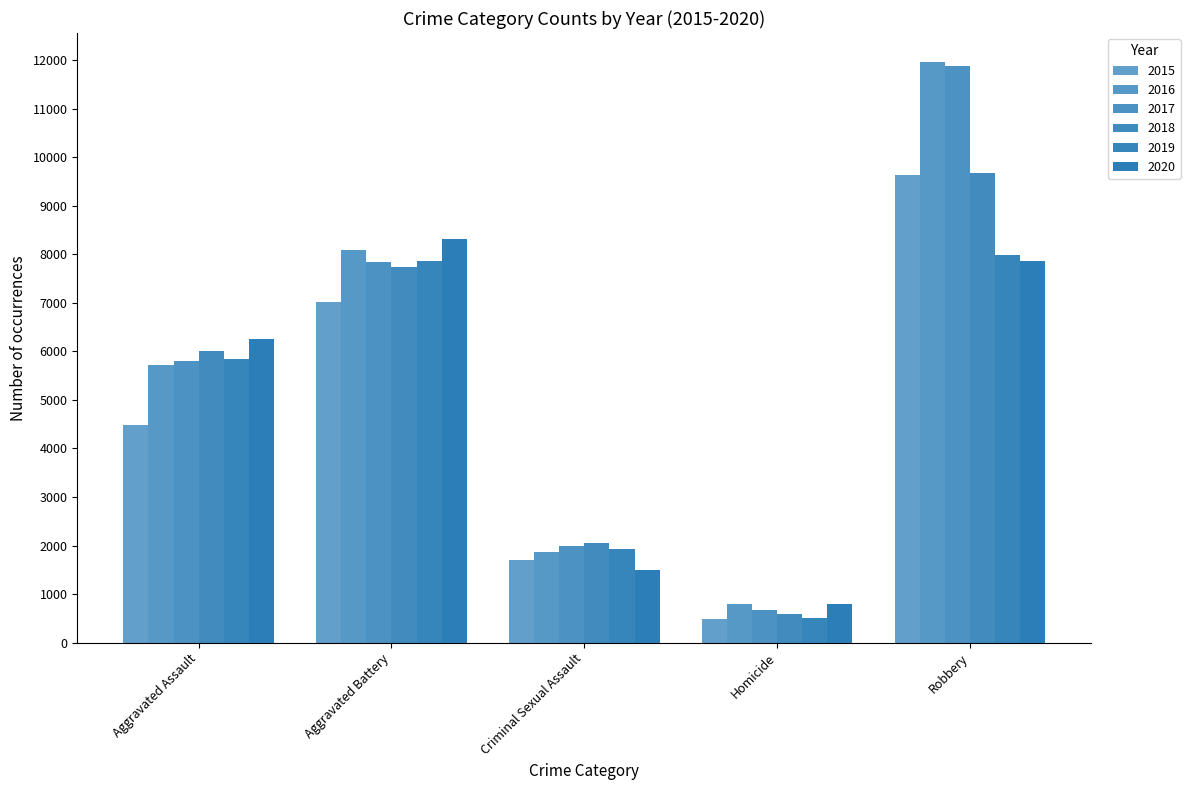

Does the chart contain any negative values?

No